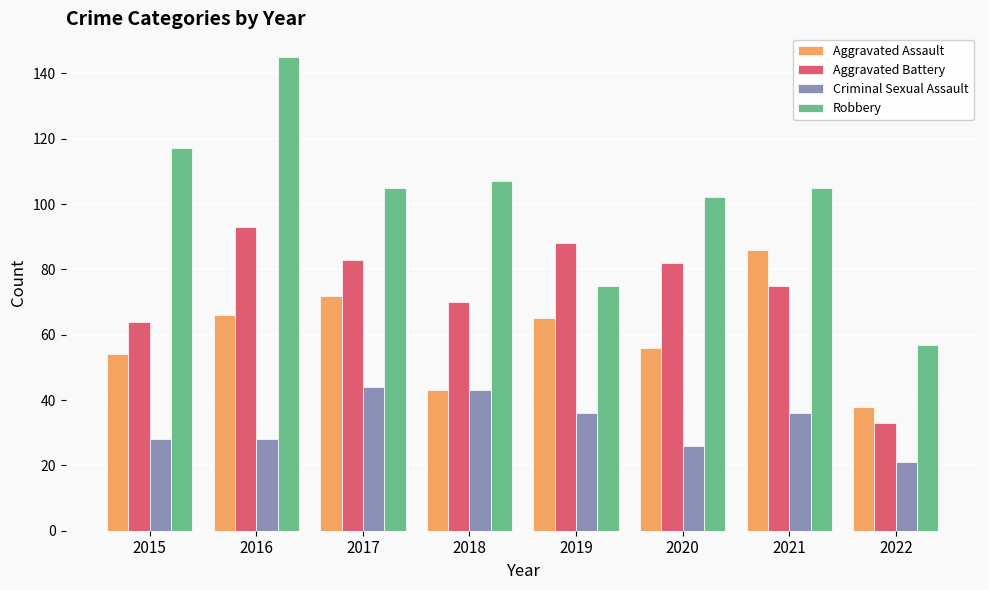

Reading left to right, what are all the values shown in this chart?

Aggravated Assault: 54	66	72	43	65	56	86	38
Aggravated Battery: 64	93	83	70	88	82	75	33
Criminal Sexual Assault: 28	28	44	43	36	26	36	21
Robbery: 117	145	105	107	75	102	105	57